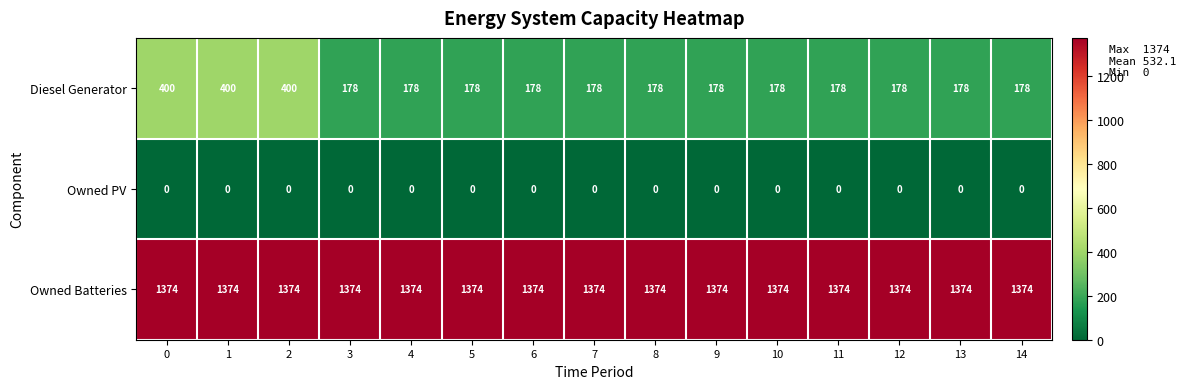

Between 1 and 14, which series saw the biggest shift?

Diesel Generator